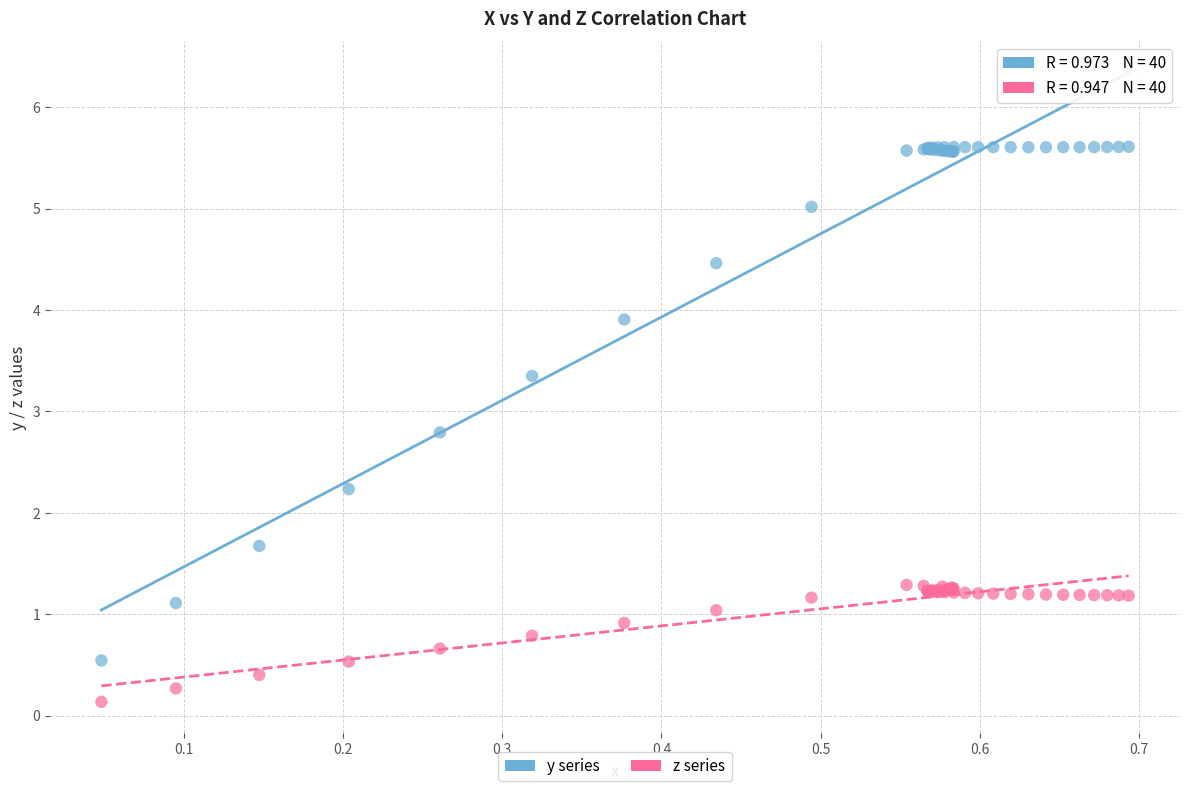

Which series has the largest Y range (max minus min)?

y series